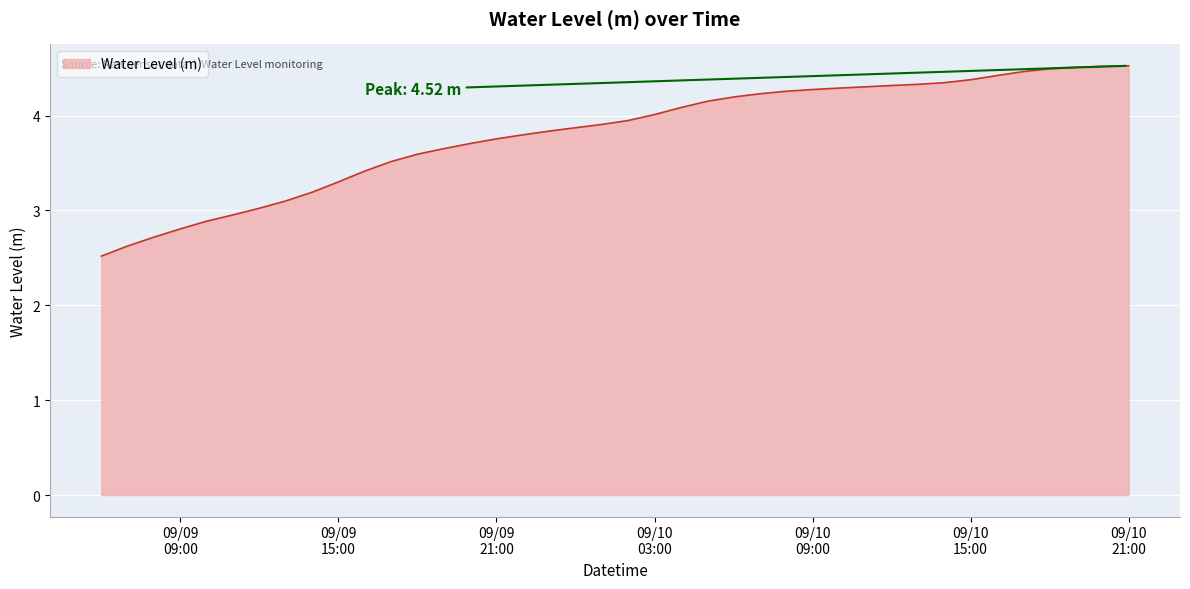

What is the greatest value displayed?

4.5